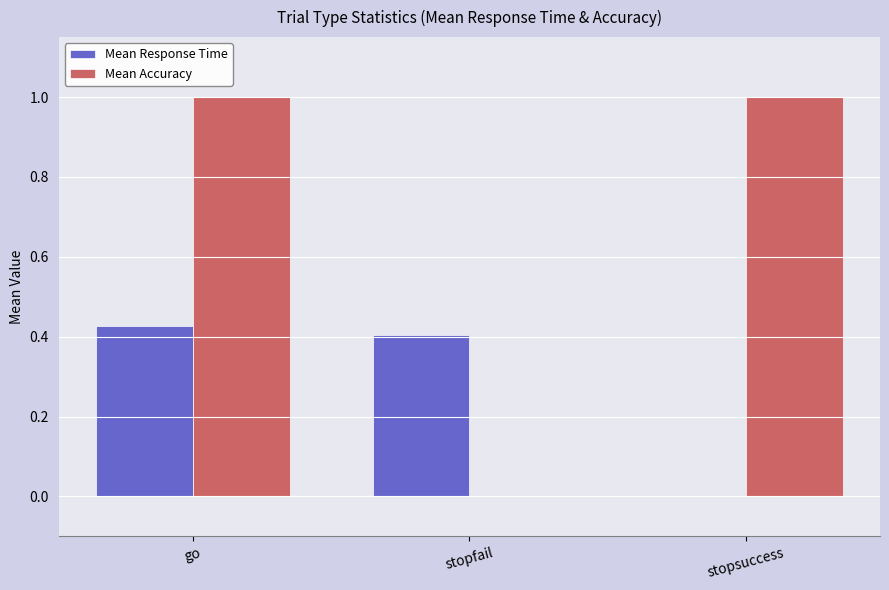

Between go and stopfail, which series saw the biggest shift?

Mean Accuracy